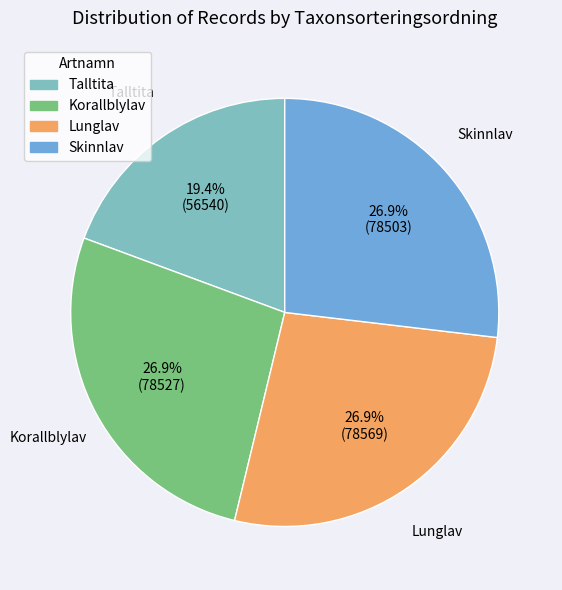

Between Lunglav and Talltita, which is larger?

Lunglav